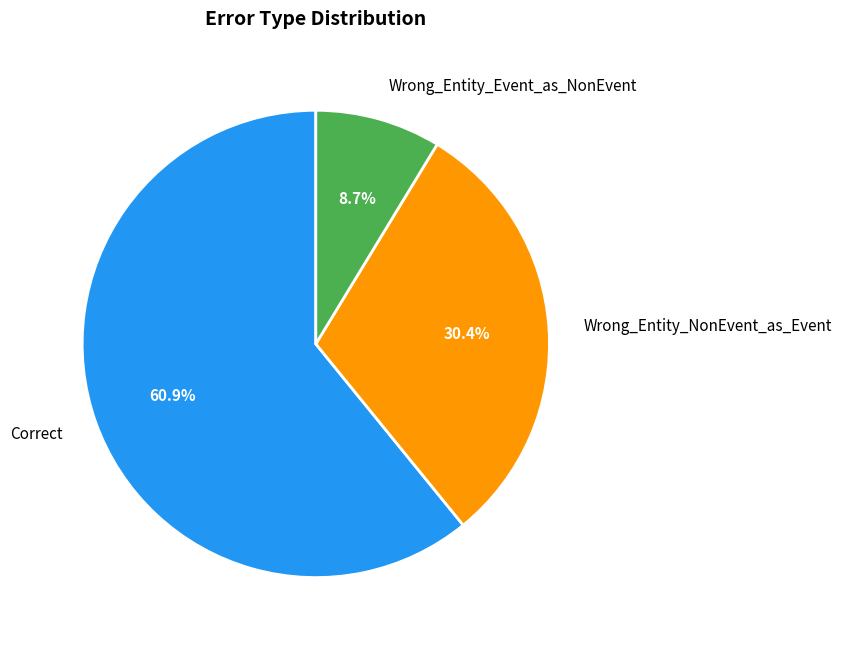

What is the smallest slice in the pie chart?

Wrong_Entity_Event_as_NonEvent